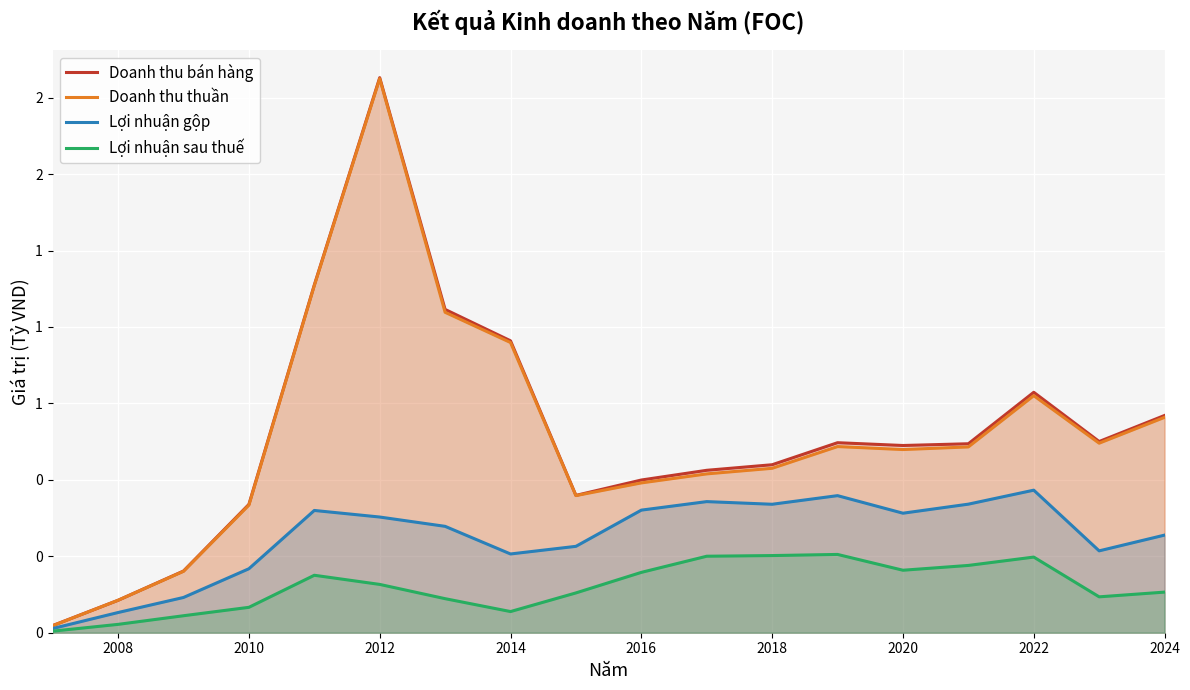

Count the number of data series in this chart.

4